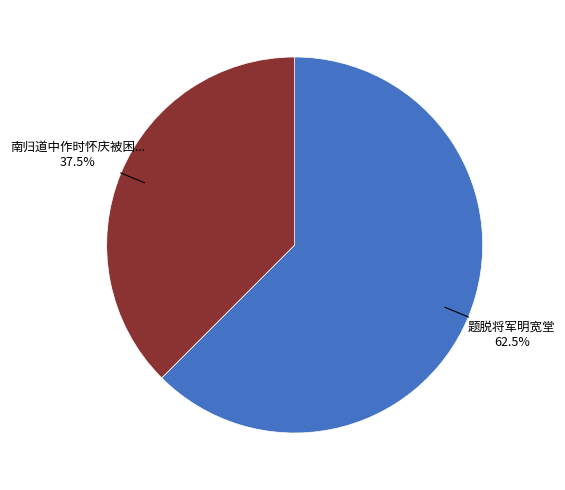

Is there any slice that represents more than half of the pie?

Yes